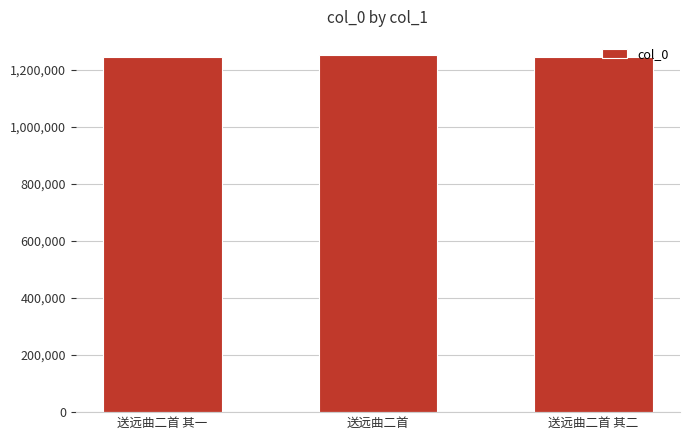

What is the maximum value shown in the chart?

1252654